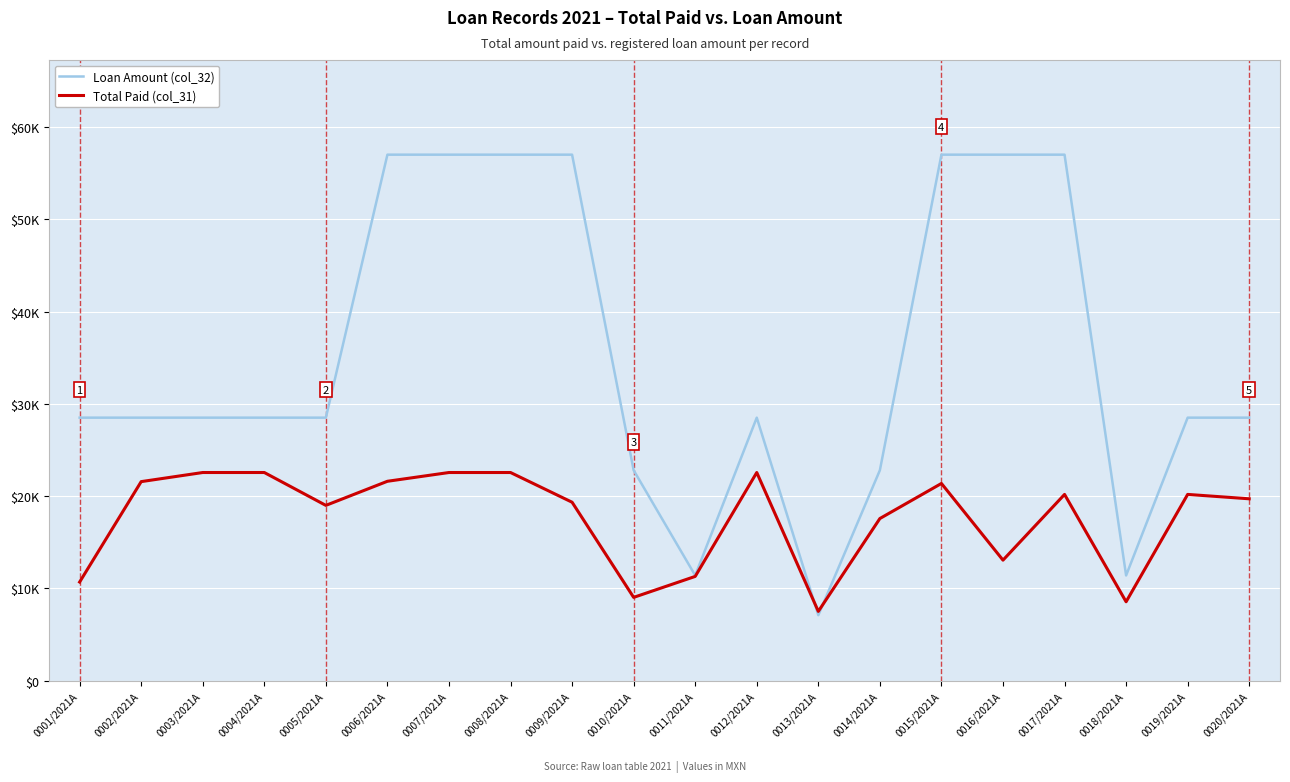

Rank the series by their maximum value, from lowest to highest.

Total Paid (col_31), Loan Amount (col_32)